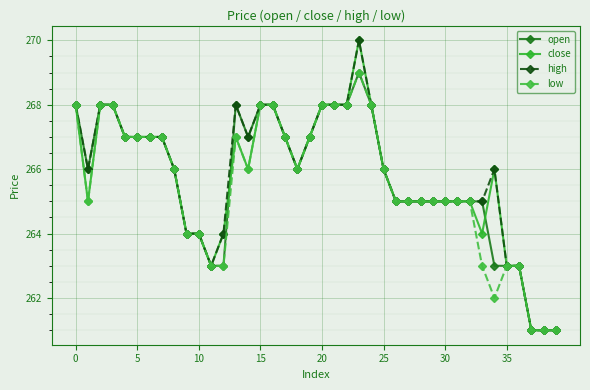

Which series has the largest total across all categories?

high